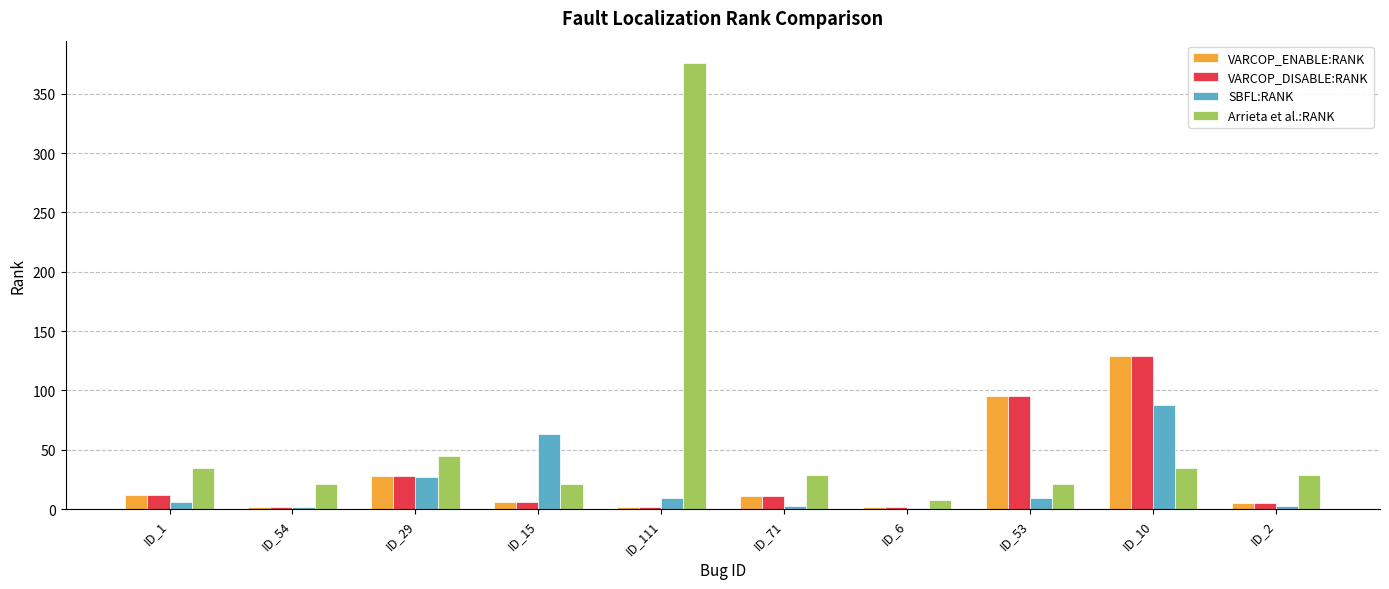

Is the value of Arrieta et al.:RANK at ID_2 greater than the value of VARCOP_ENABLE:RANK at ID_53?

No